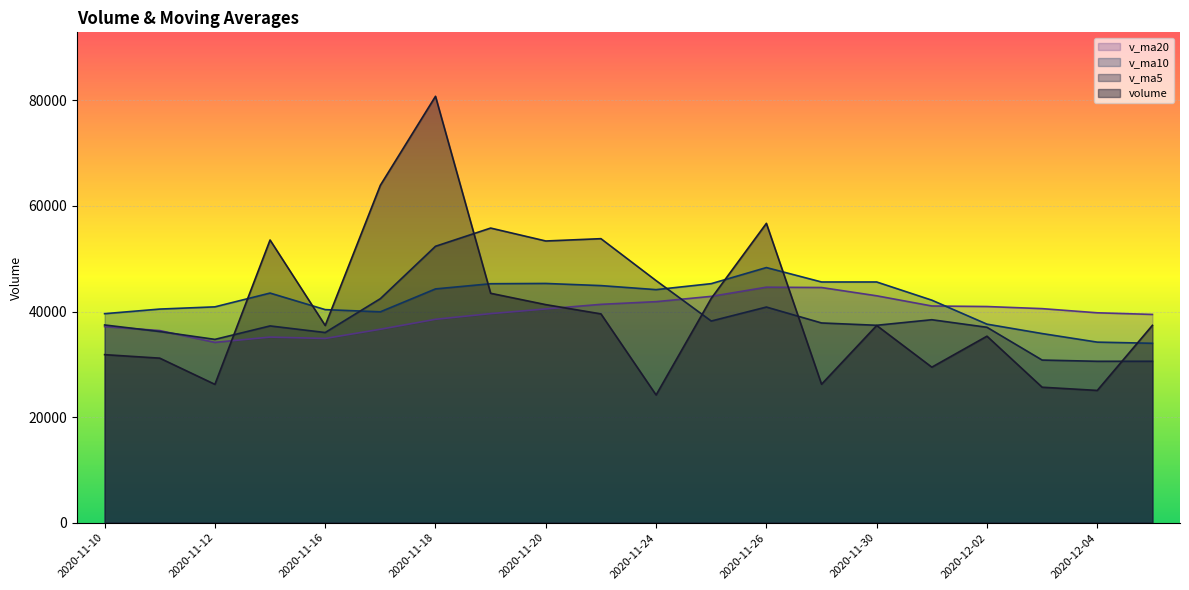

At which category does volume reach its first local peak?

2020-11-13